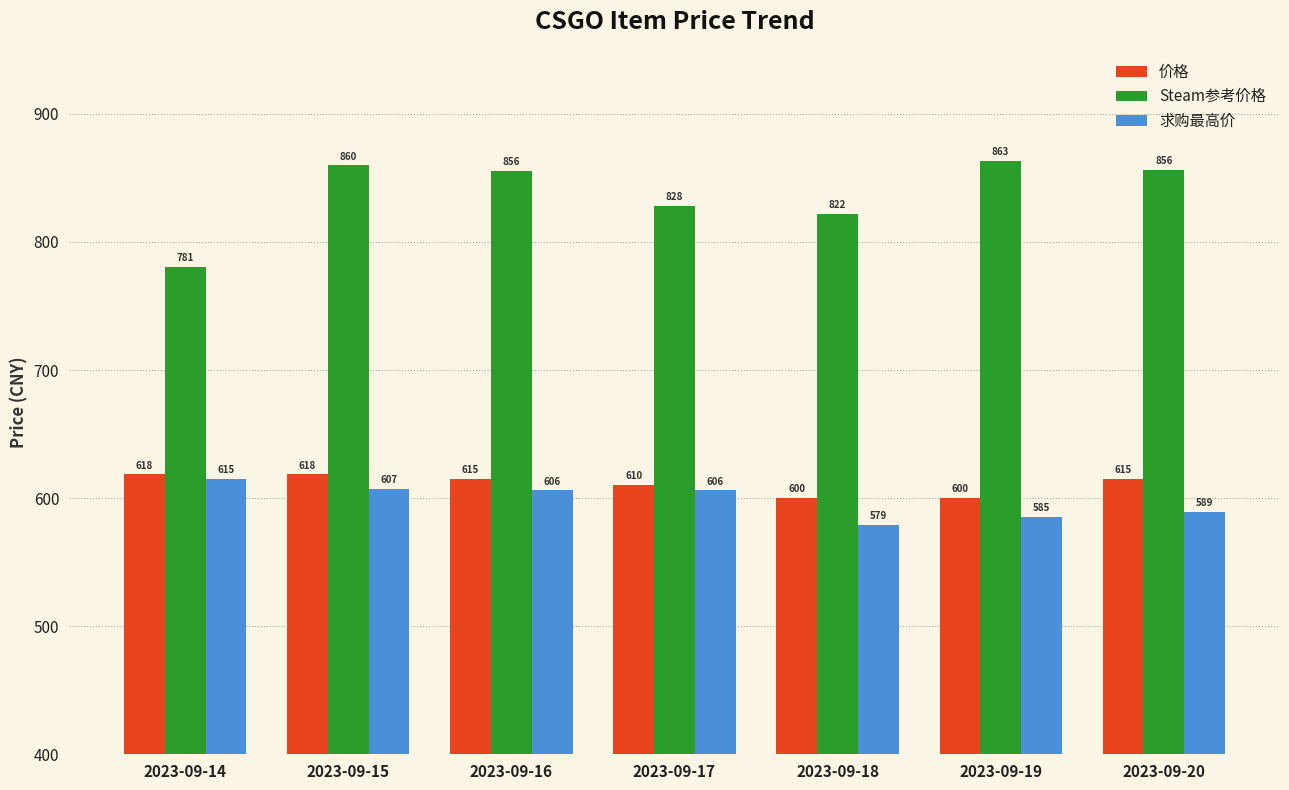

How many values in the Steam参考价格 series are below 855?

3